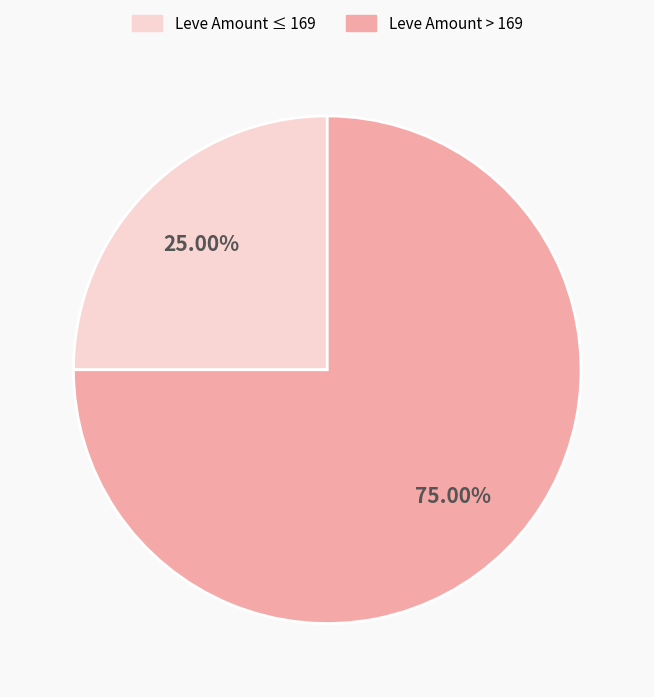

Is the sum of Leve Amount > 169 and Leve Amount ≤ 169 greater than half?

Yes